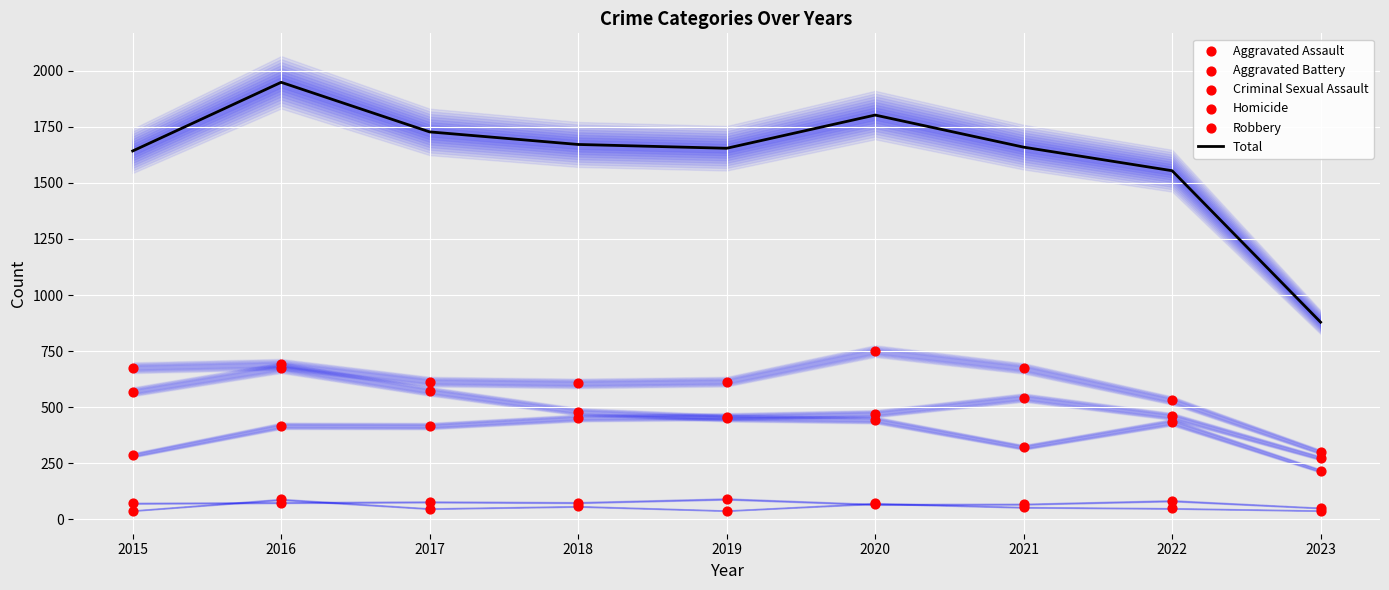

Which series has the largest total across all categories?

Total